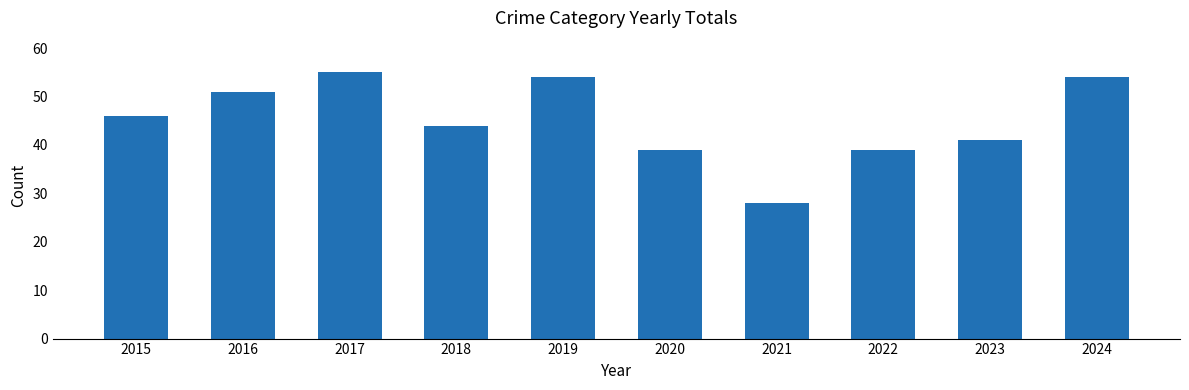

What is the sum of the values at 2022 and 2018?

83